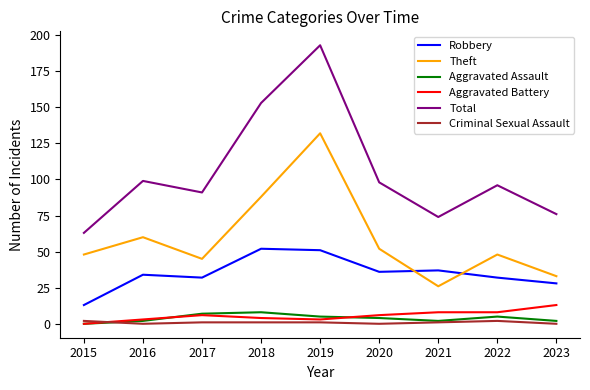

How many lines are shown in the chart?

6